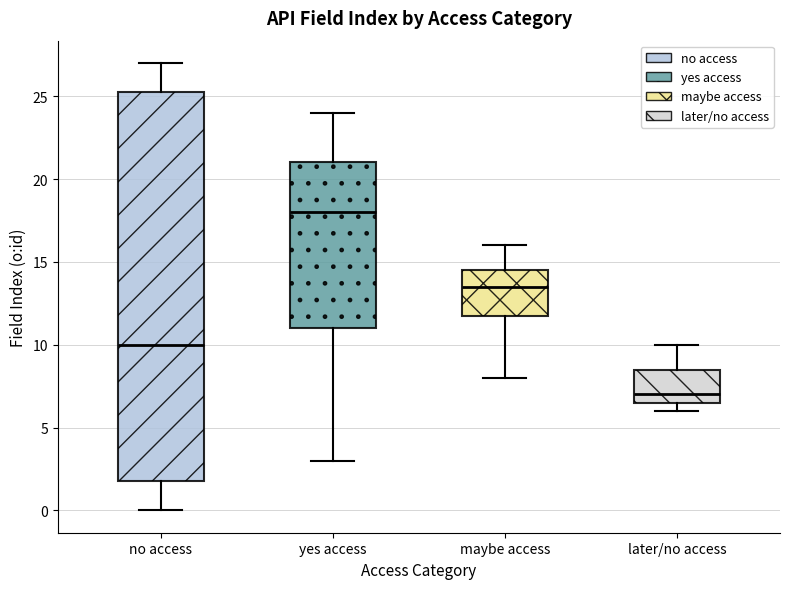

Which box's median line is the highest?

yes access